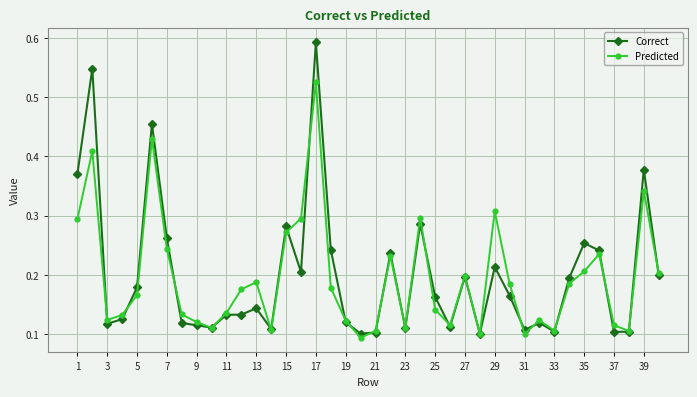

Which series has the largest range (max minus min)?

Correct